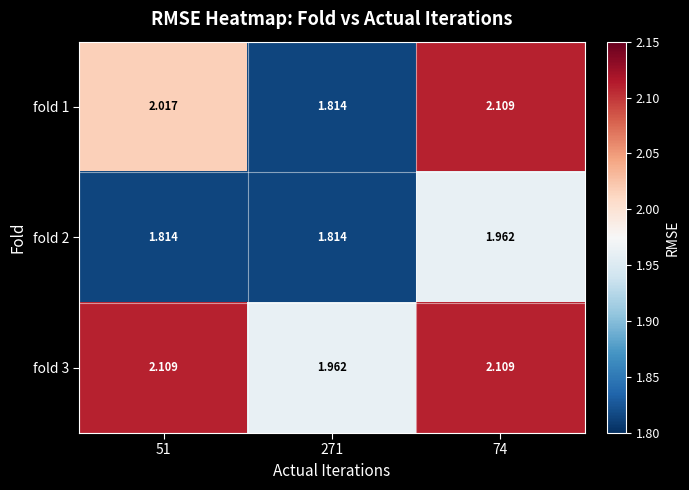

Is the value of fold 2 at 51 greater than the value of fold 3 at 74?

No